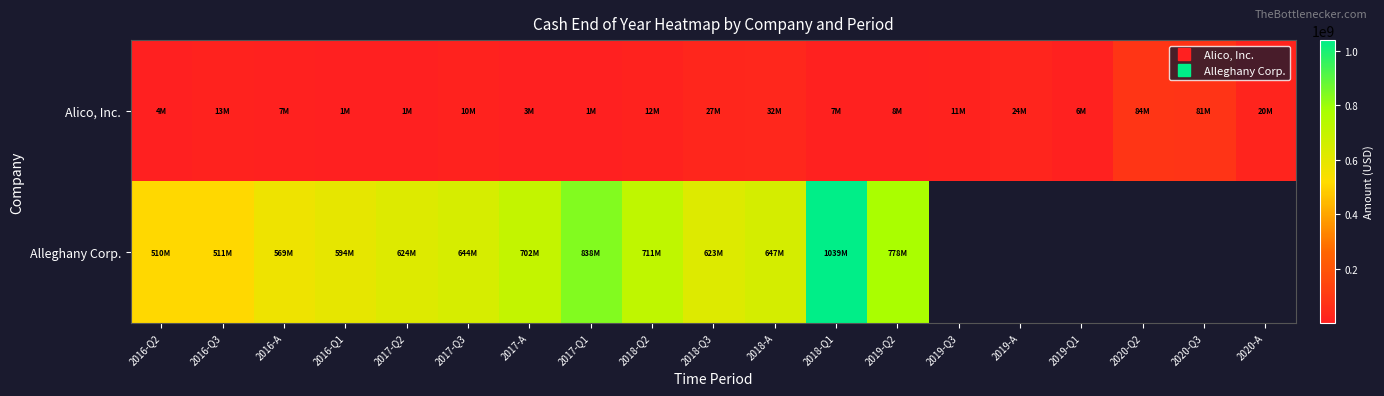

Which category has the lowest value in the Alleghany Corp. series?

2016-Q2